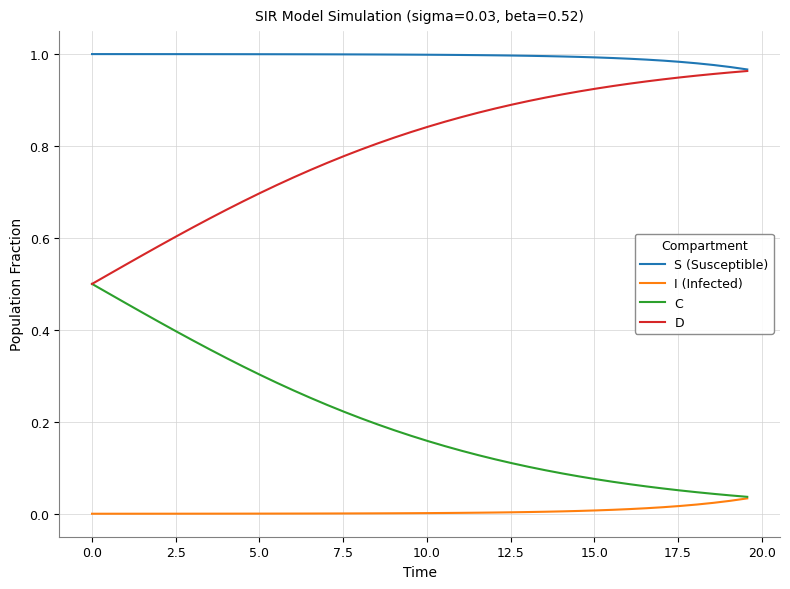

List the series in order of their overall mean, lowest first.

I (Infected), C, D, S (Susceptible)